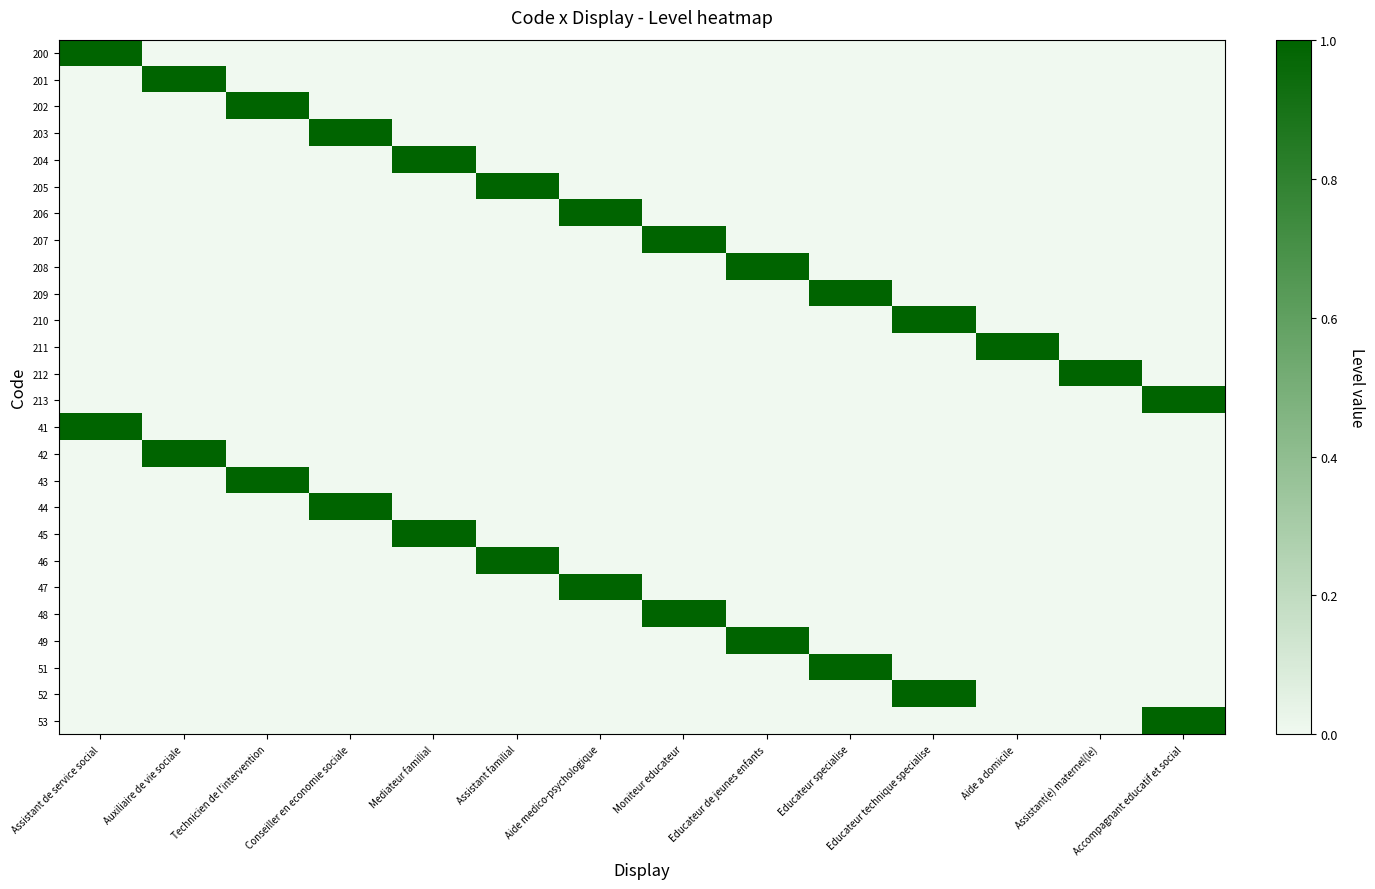

Between Mediateur familial and Accompagnant educatif et social, which series saw the biggest shift?

204